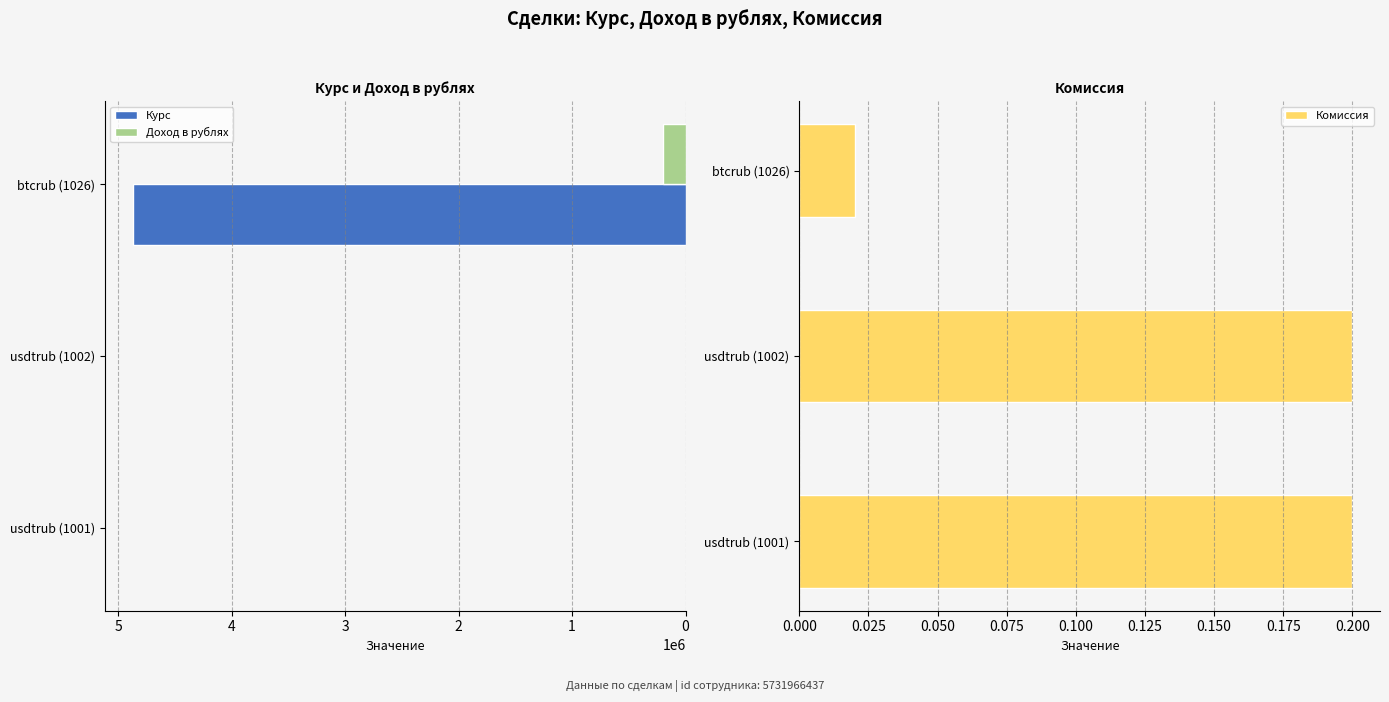

List the series in order of their peak value, highest first.

Курс, Доход в рублях, Комиссия